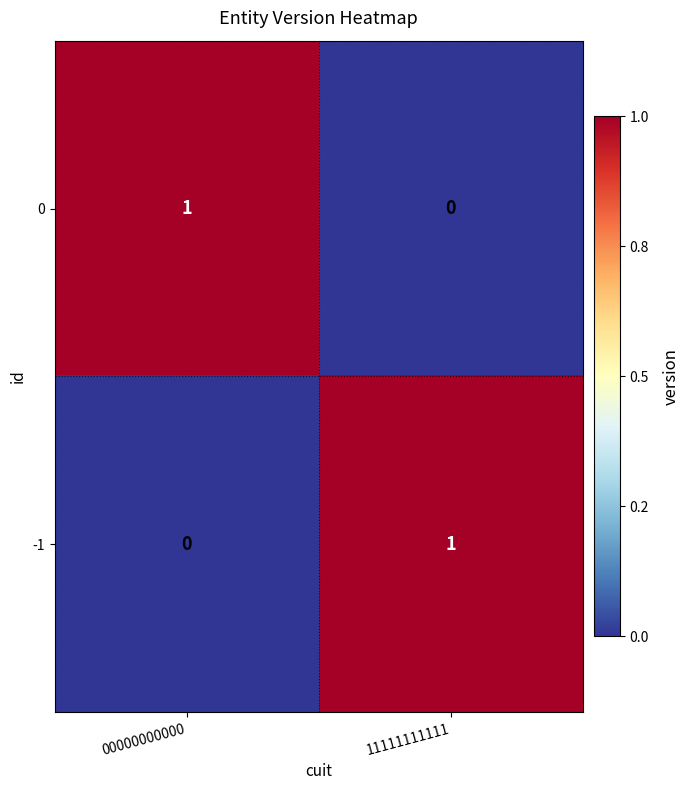

Which category has the highest value in the -1 series?

11111111111